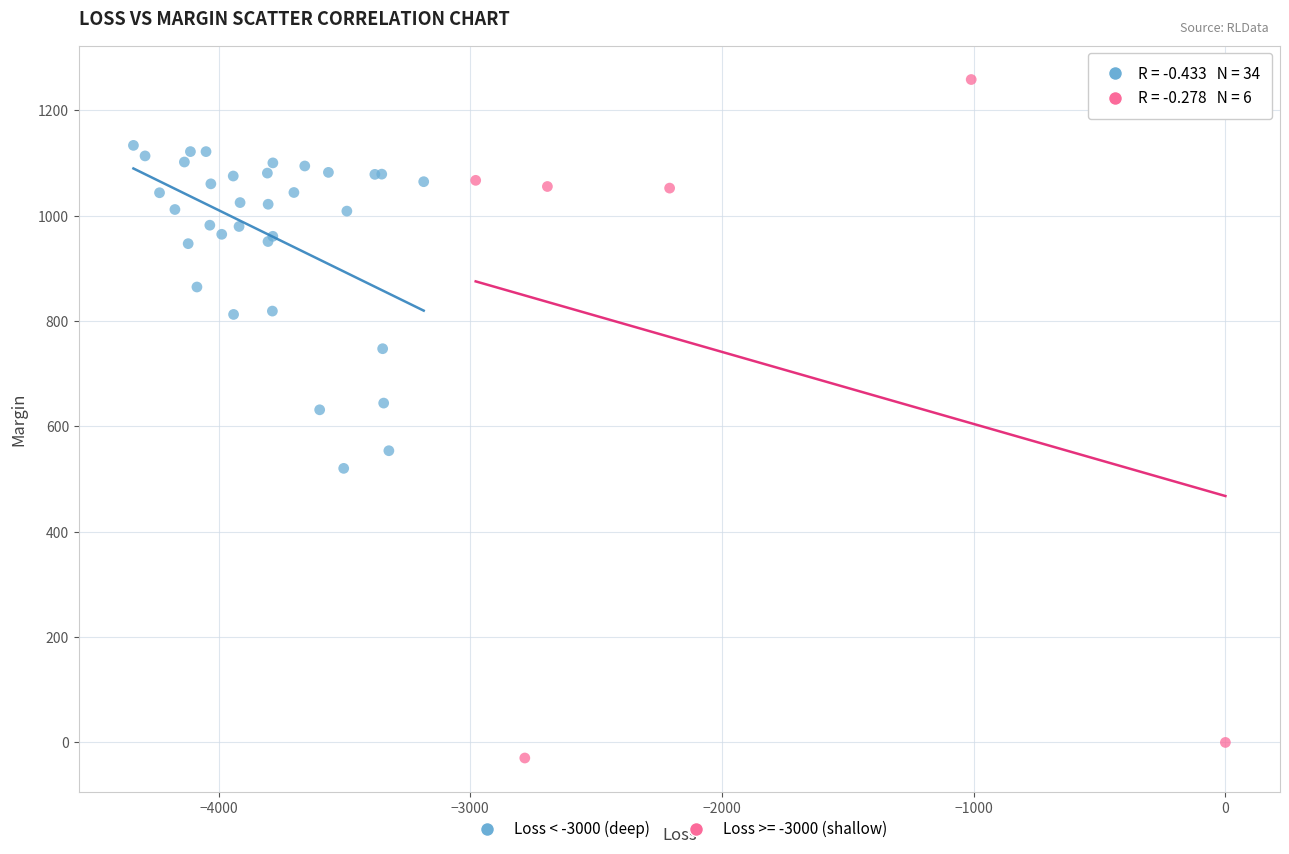

Which series has the largest Y range (max minus min)?

Loss >= -3000 (shallow)